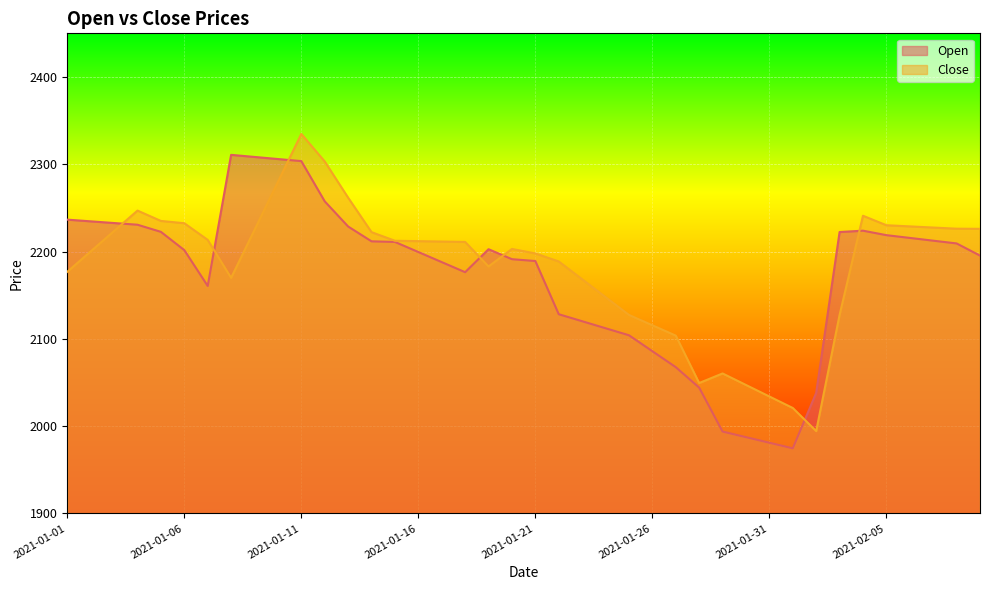

What is the smallest value displayed?

1974.6